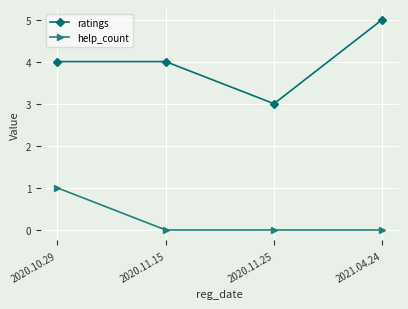

How many help_count values are between 0 and 1?

4